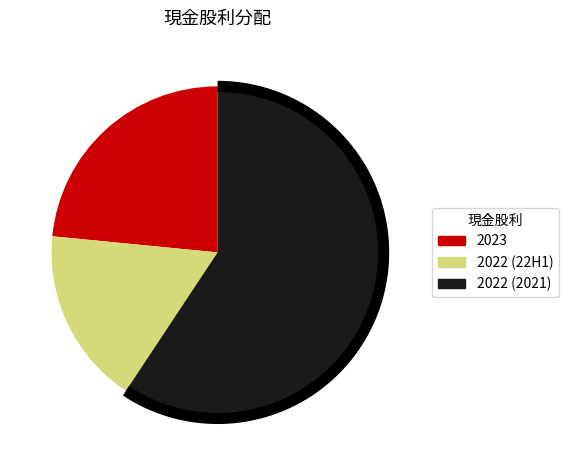

Which category has the biggest portion of the pie?

2022 (2021)